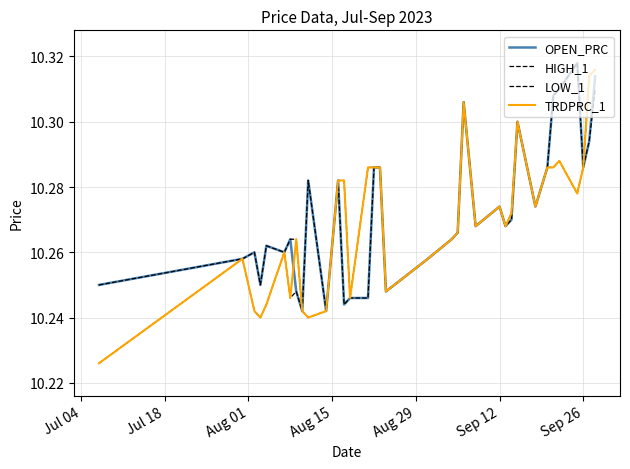

Does the chart have visible grid lines?

Yes